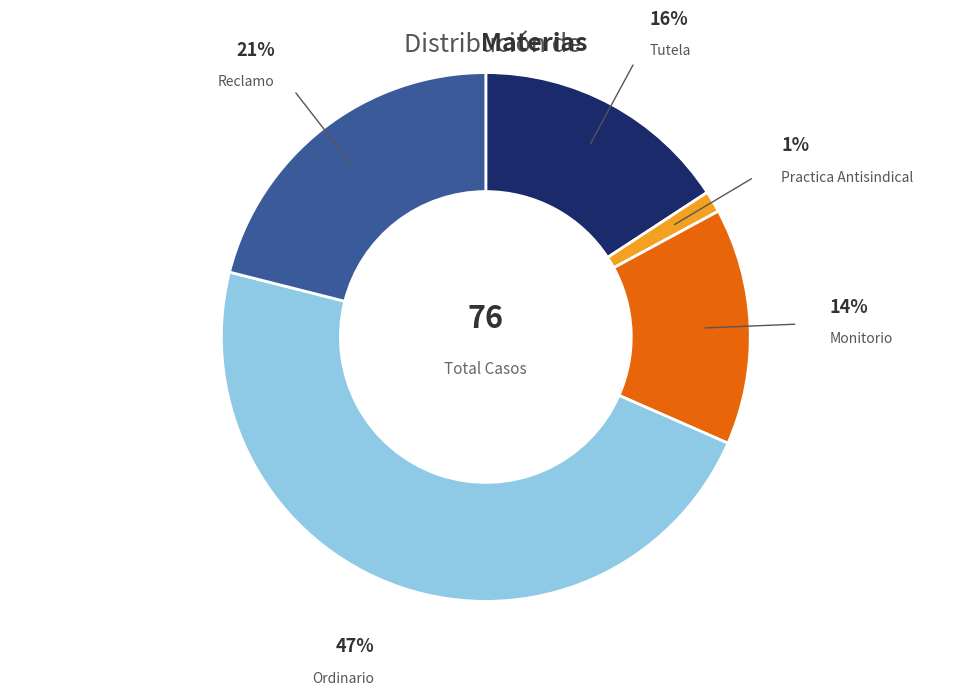

Is there any slice that represents more than half of the pie?

No